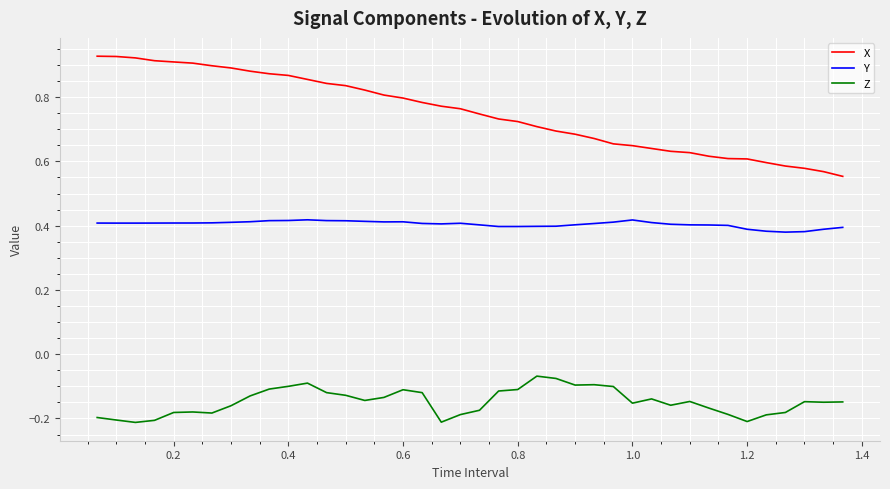

List the series in order of their peak value, lowest first.

Z, Y, X